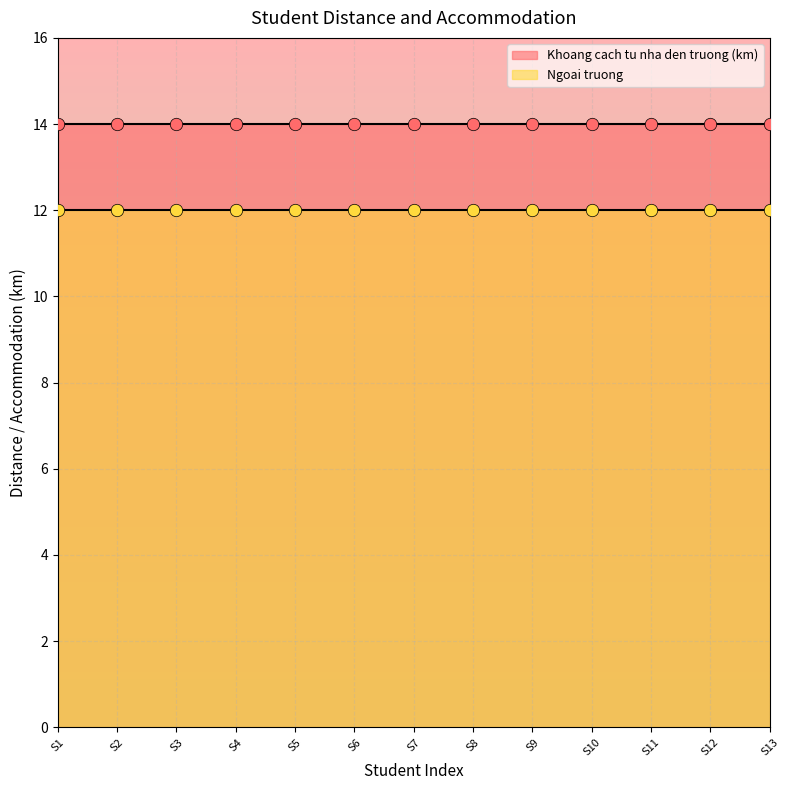

Which series contains the highest Y value?

Khoang cach tu nha den truong (km)